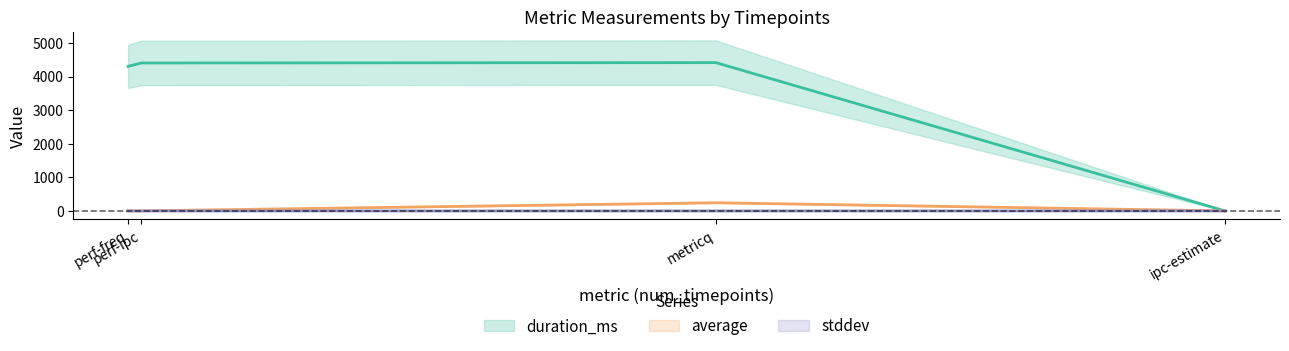

True or false: duration_ms and average intersect in this chart.

True